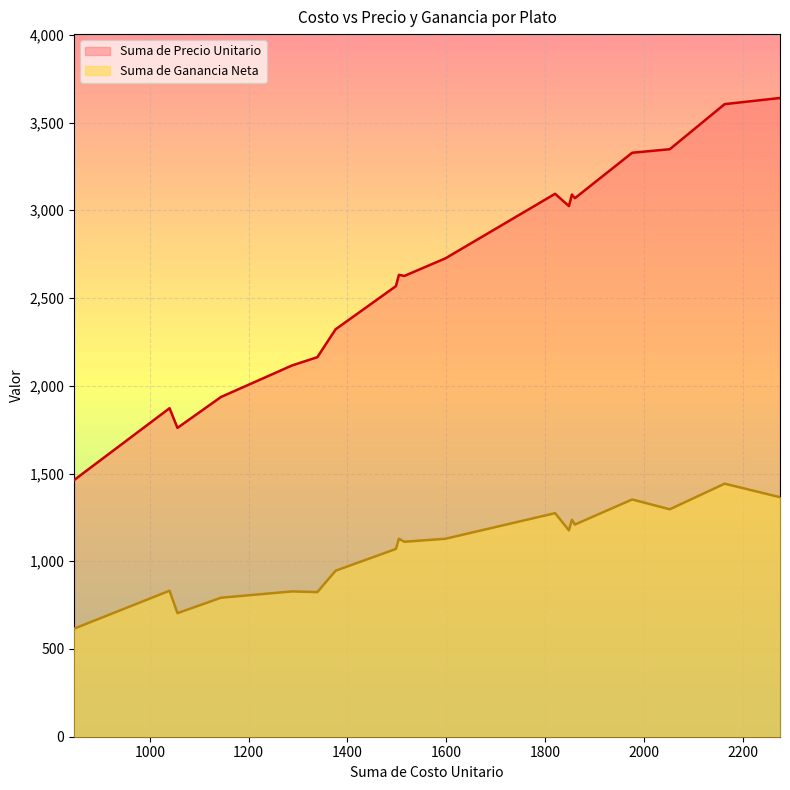

In Suma de Ganancia Neta, how many points are higher than both neighbors (excluding endpoints)?

7